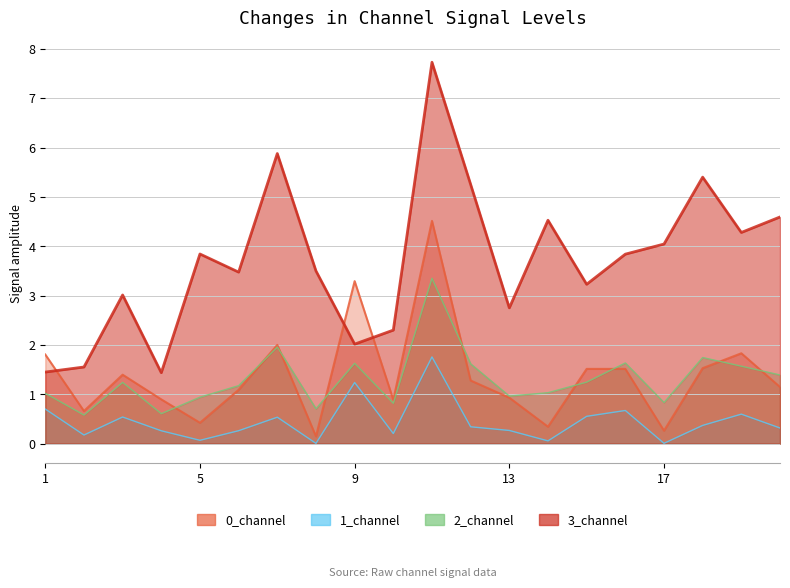

What is the value of the 2_channel point at the 16th from the left?

1.6